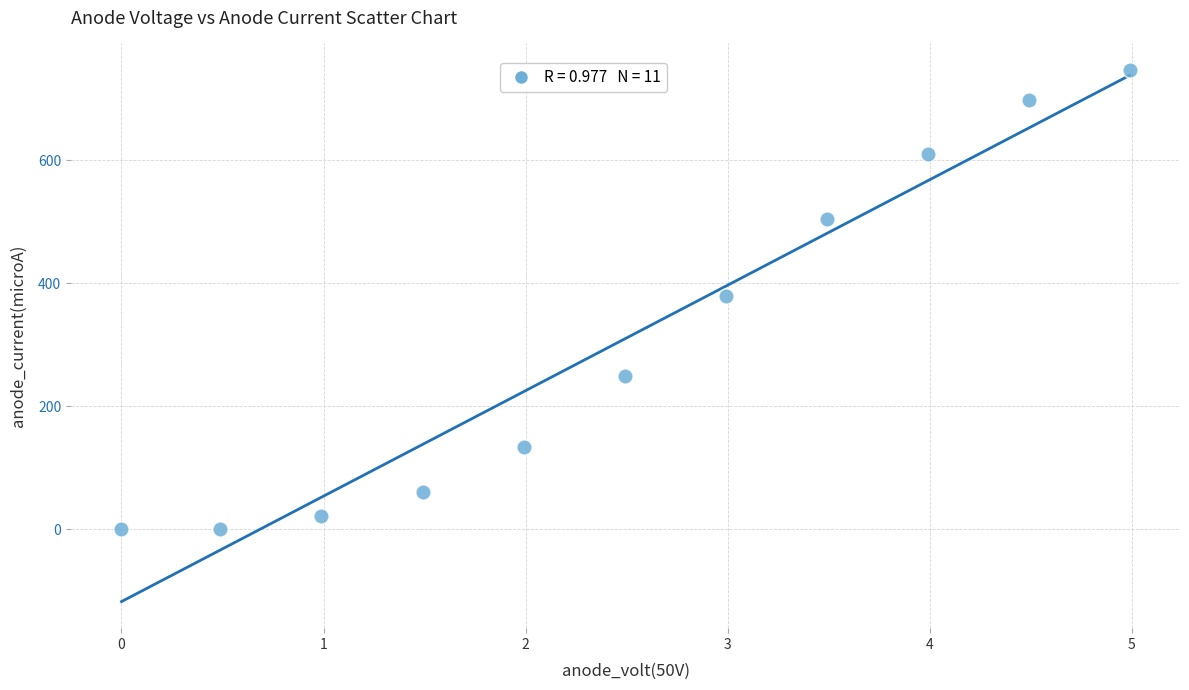

What is the range of Y values (max minus min)?

747